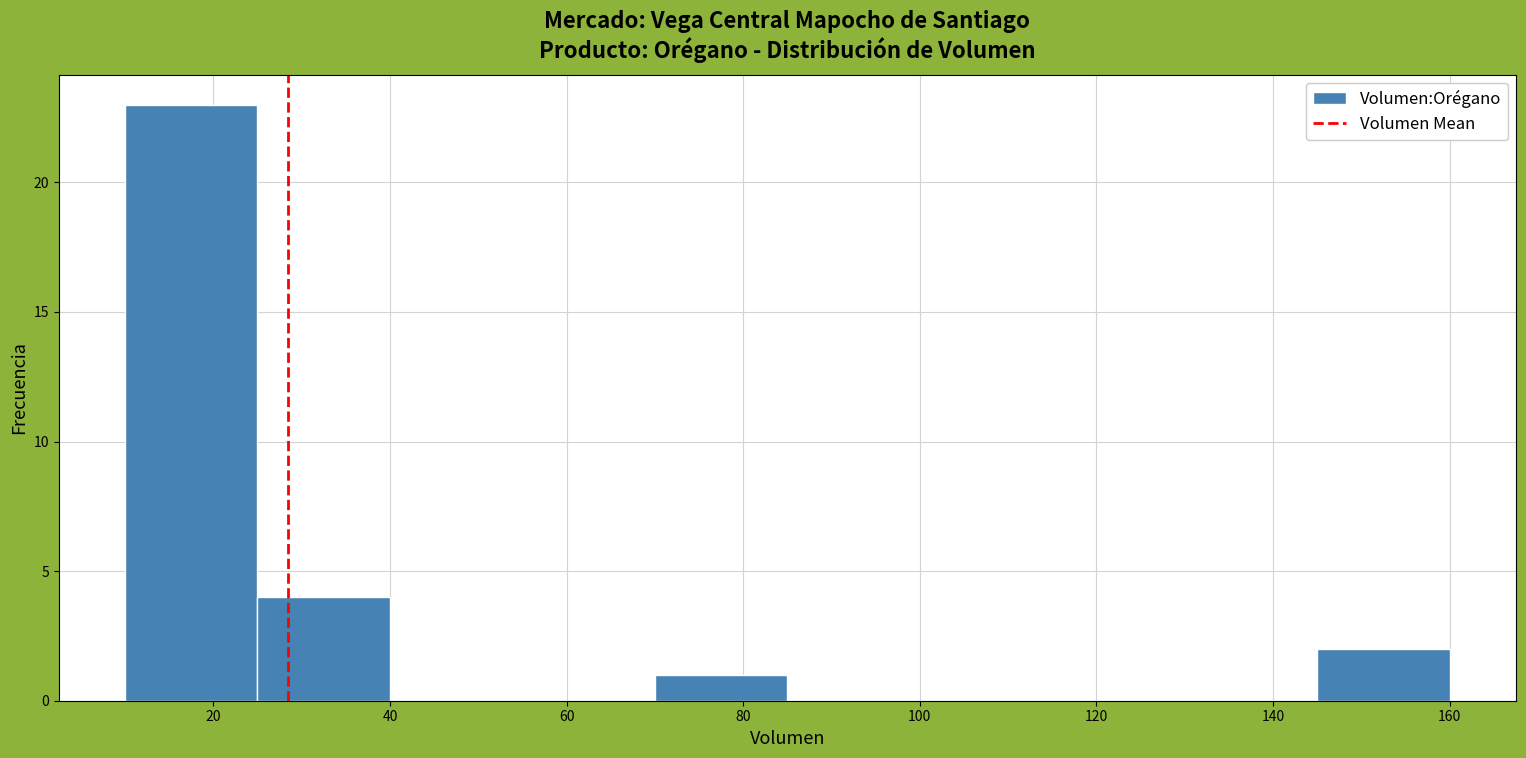

How tall is the bar that spans 25 to 40 on the x-axis? Neither the bar edges nor the heights are printed on the chart, so give them approximately, as read against the axes.

4